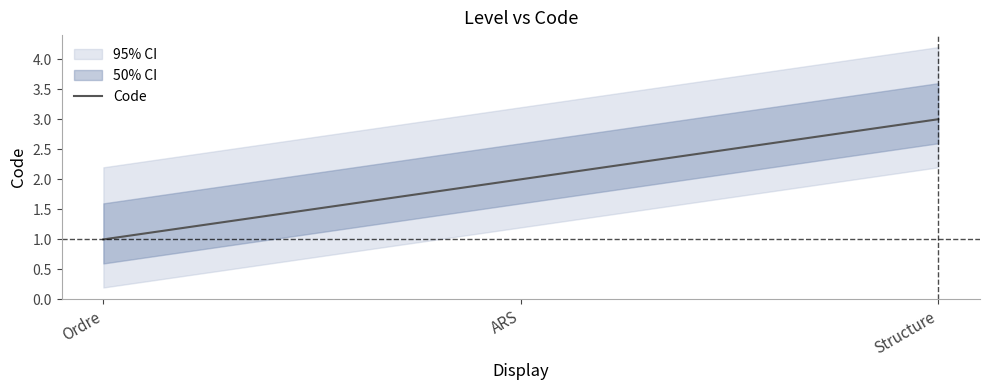

The chart shows a value of 2 at Structure. True or false?

False